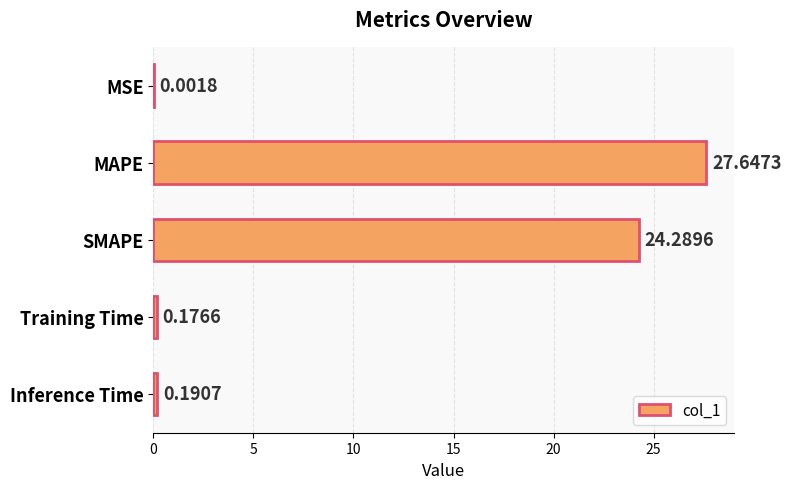

What is the sum of all values?

52.3